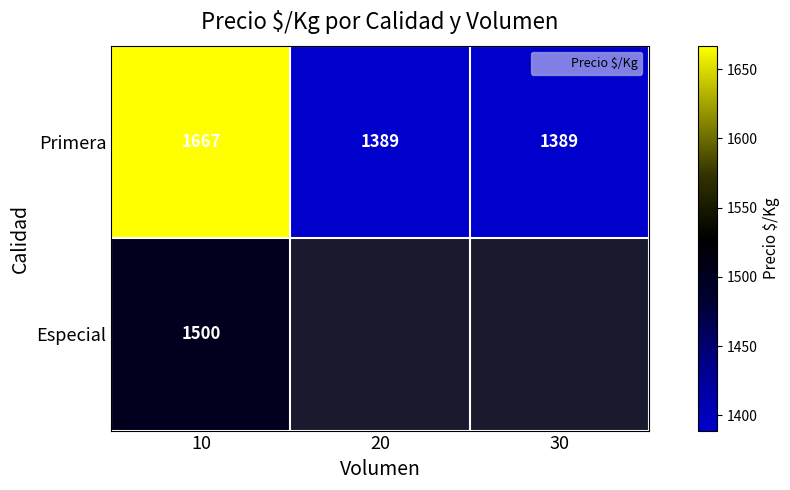

Which series changed the most between 20 and 30?

Primera